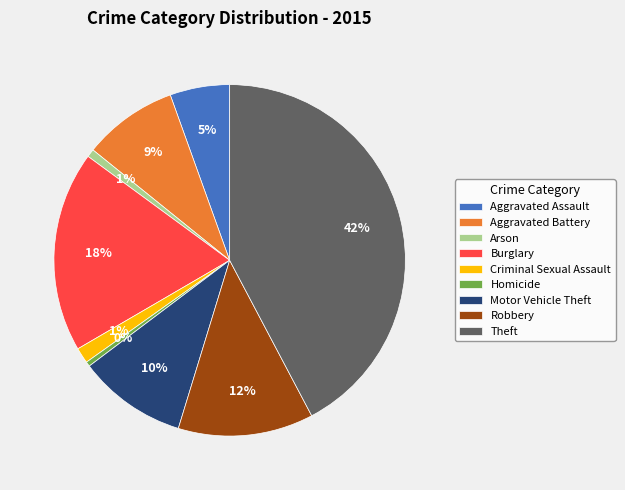

What percentage is the Motor Vehicle Theft slice, to the nearest percent?

10%